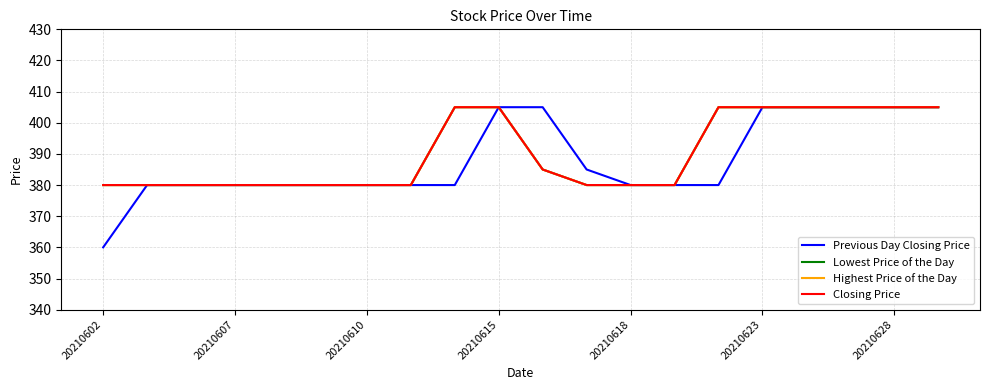

What is the difference between the maximum and minimum values in the Previous Day Closing Price series?

45